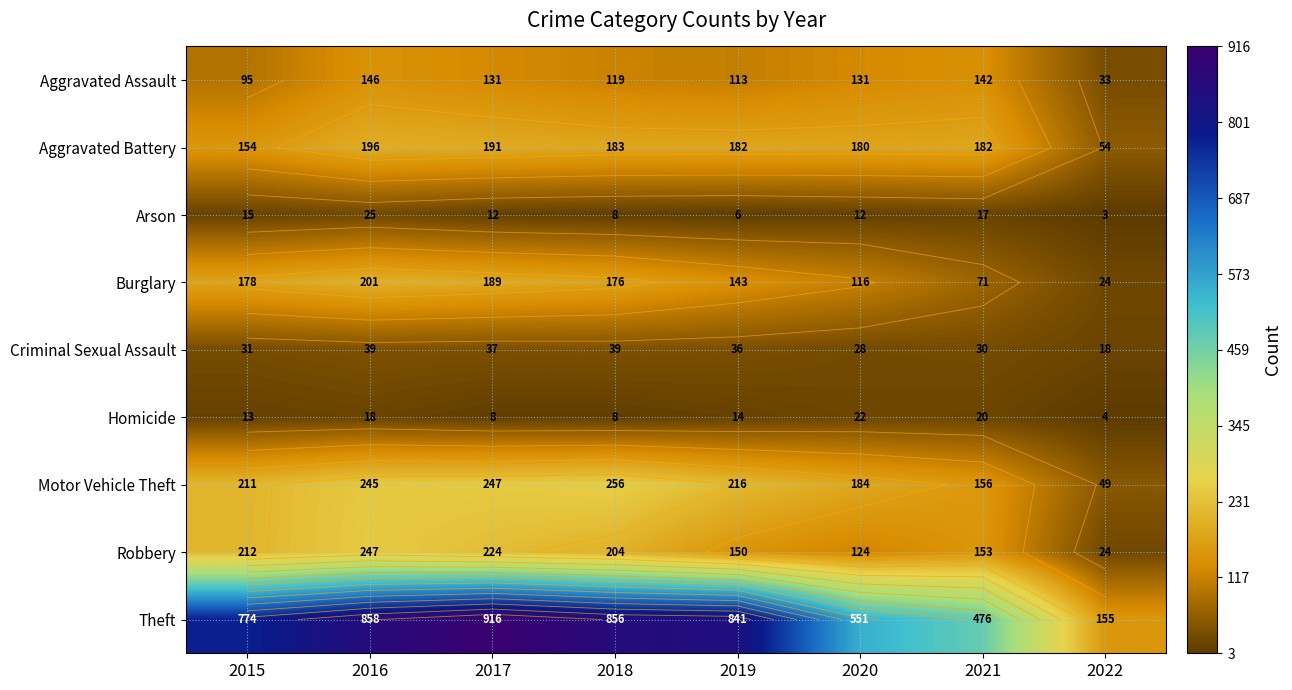

Is it true that Burglary equals 94 at 2017?

False